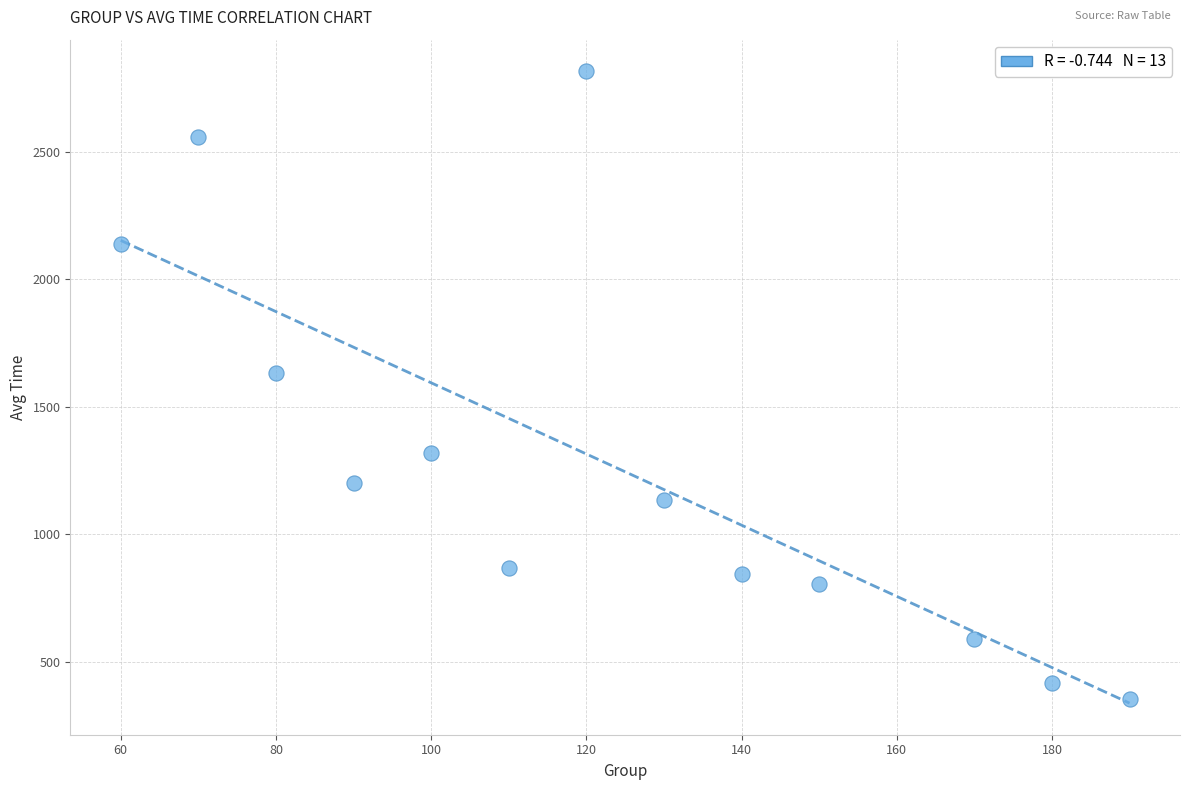

What is the range of Y values (max minus min)?

2462.7